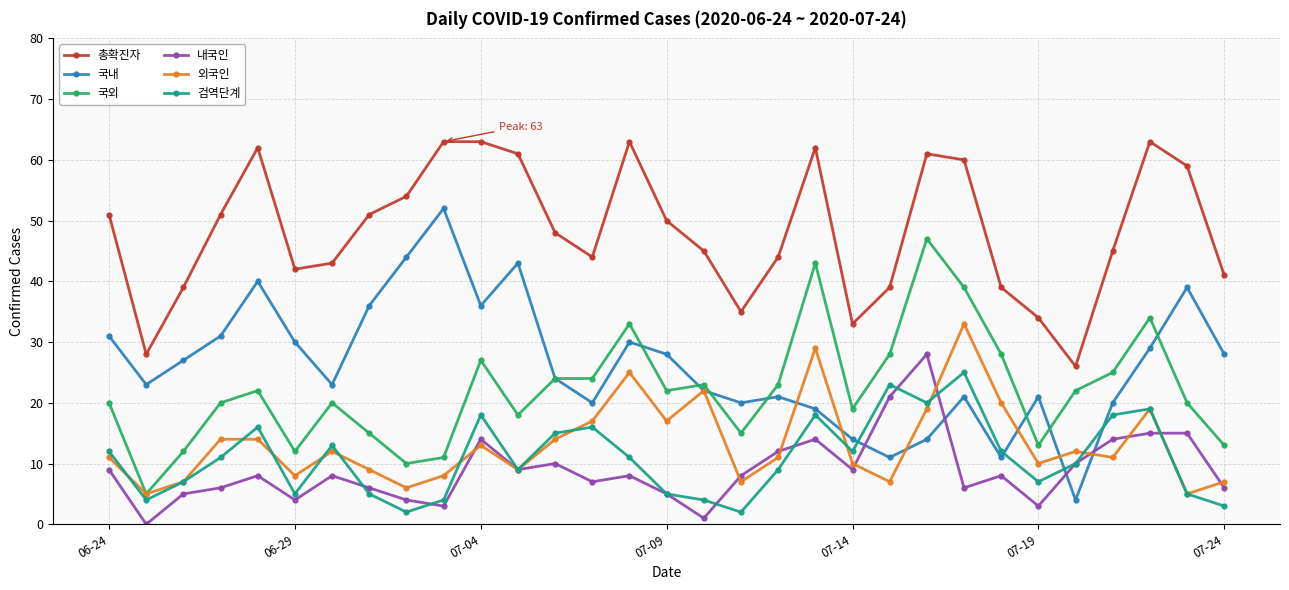

What is the highest value of the 외국인 series?

33